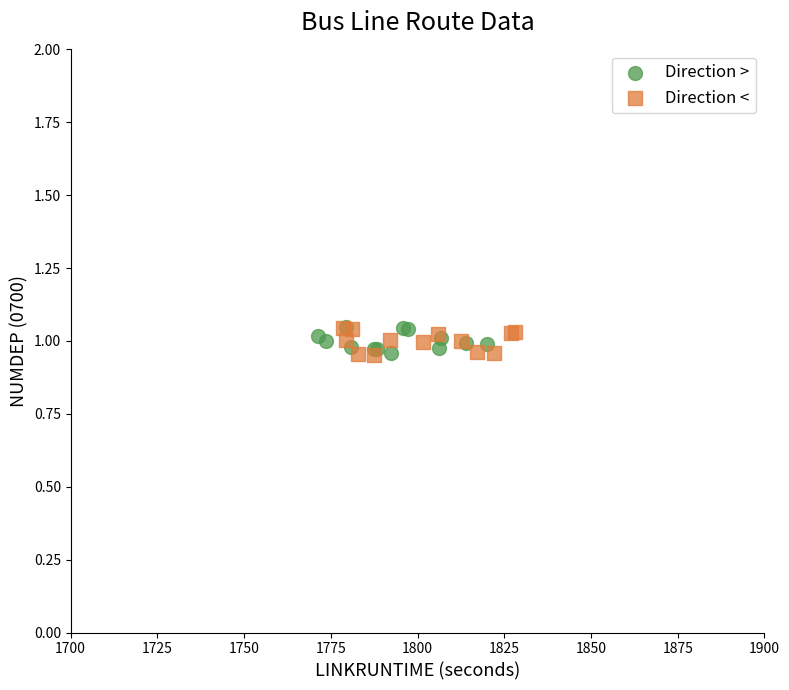

What are all the series names shown in the legend?

Direction >, Direction <